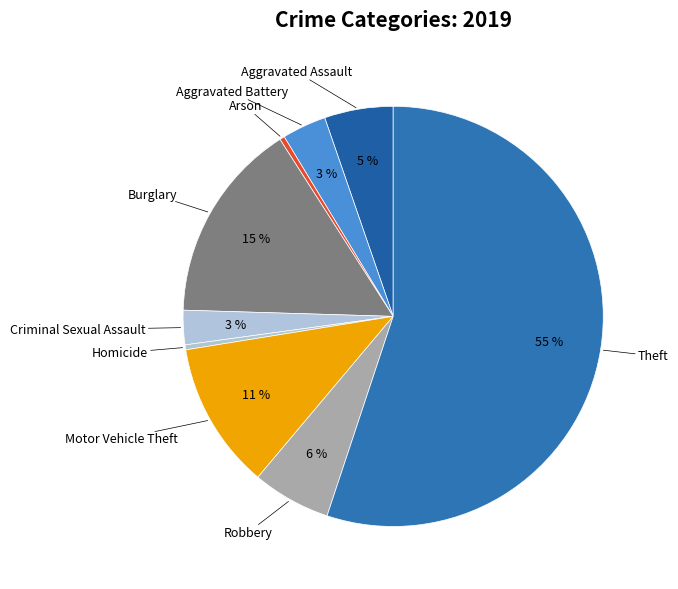

What is the largest slice in the pie chart?

Theft